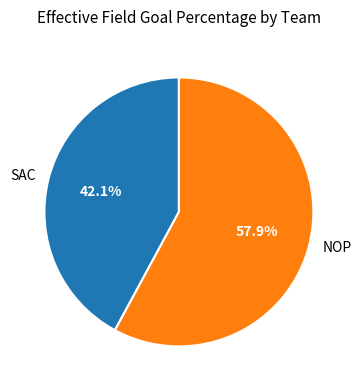

What percentage do NOP and SAC together represent?

100.0%